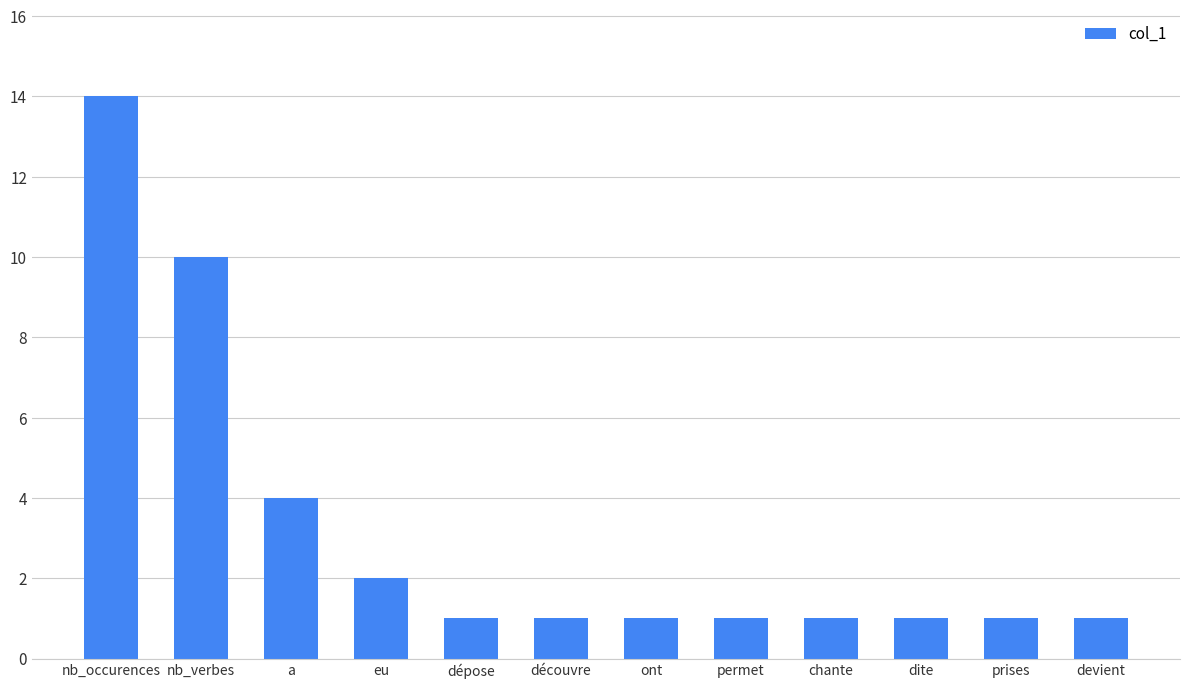

What is the ratio of the value at dite to the value at chante?

1.0